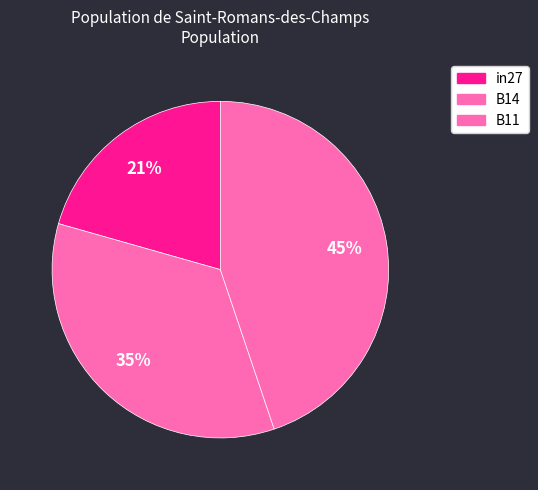

How many segments does this pie chart have?

3